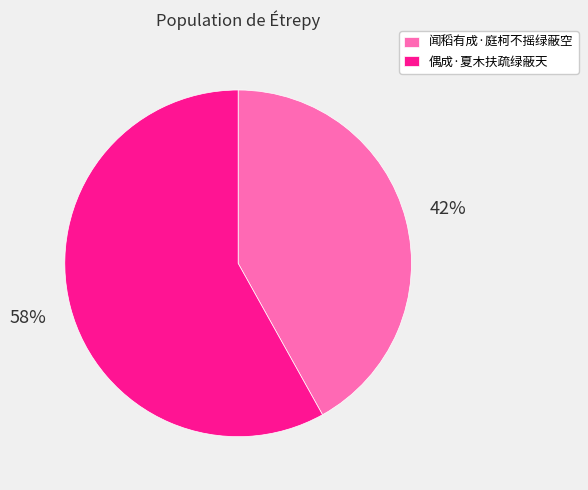

Is 闻稻有成·庭柯不摇绿蔽空 the majority of the pie?

No